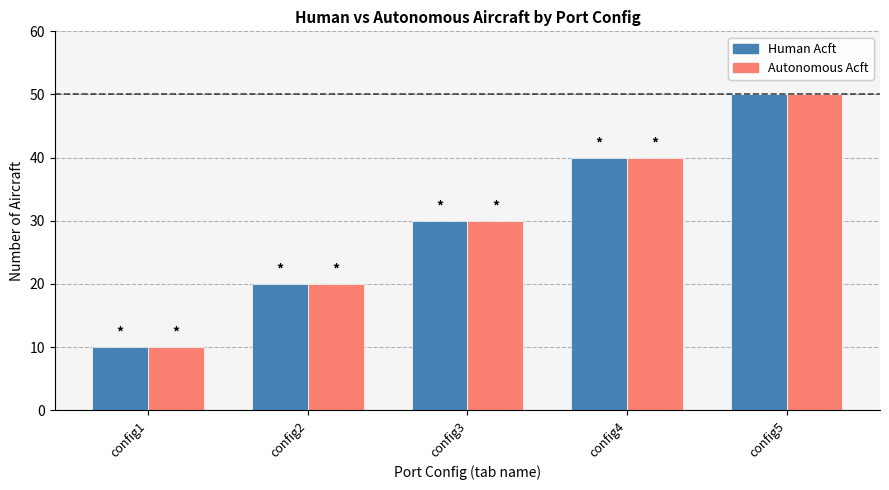

How many Human Acft values are between 20 and 40?

3